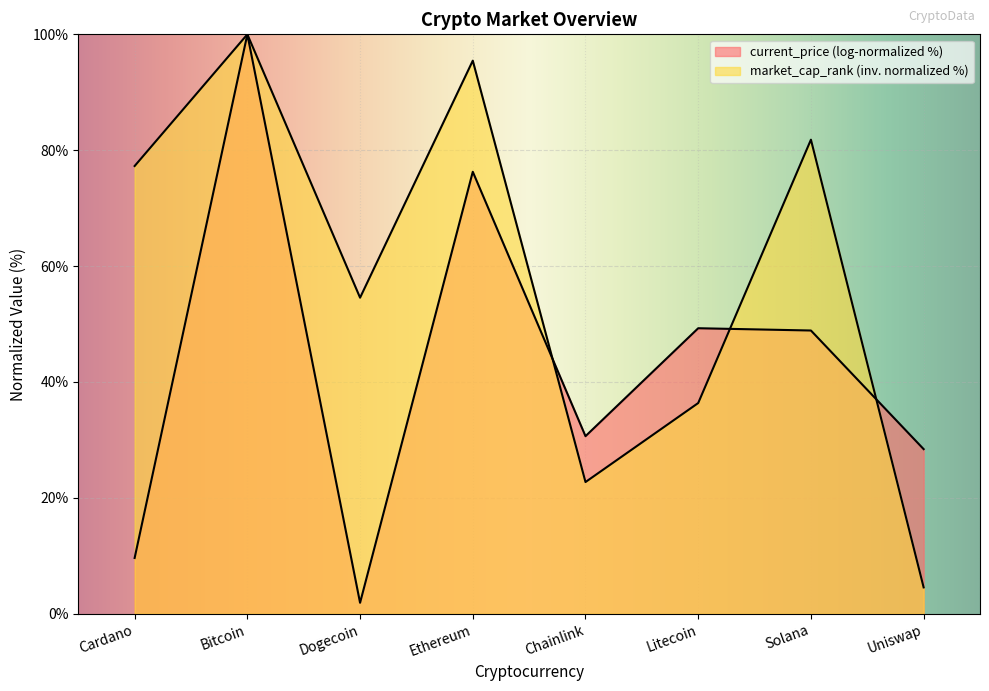

What is the change in value from Cardano to Ethereum?

+18.2